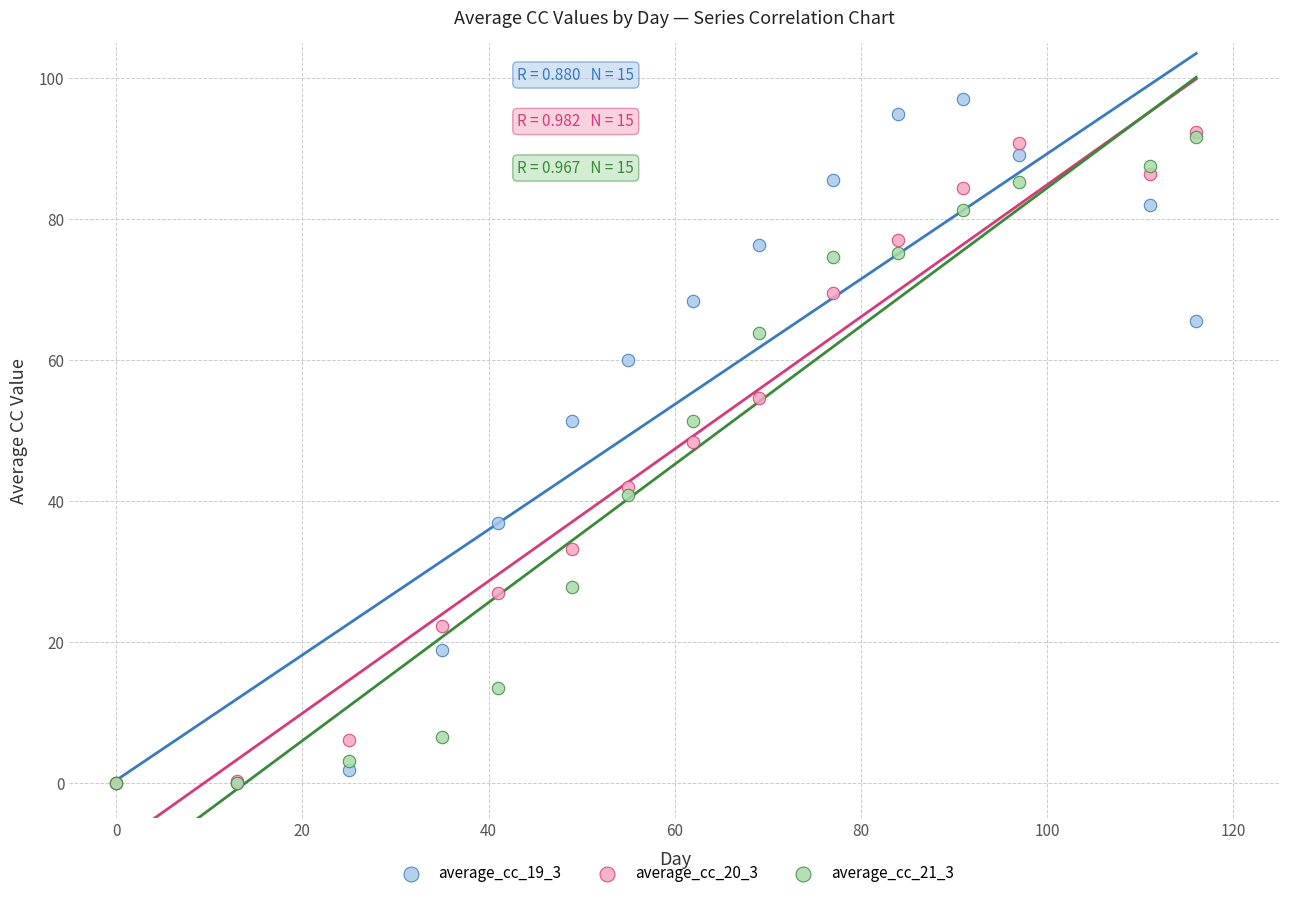

What are all the series names shown in the legend?

average_cc_19_3, average_cc_20_3, average_cc_21_3